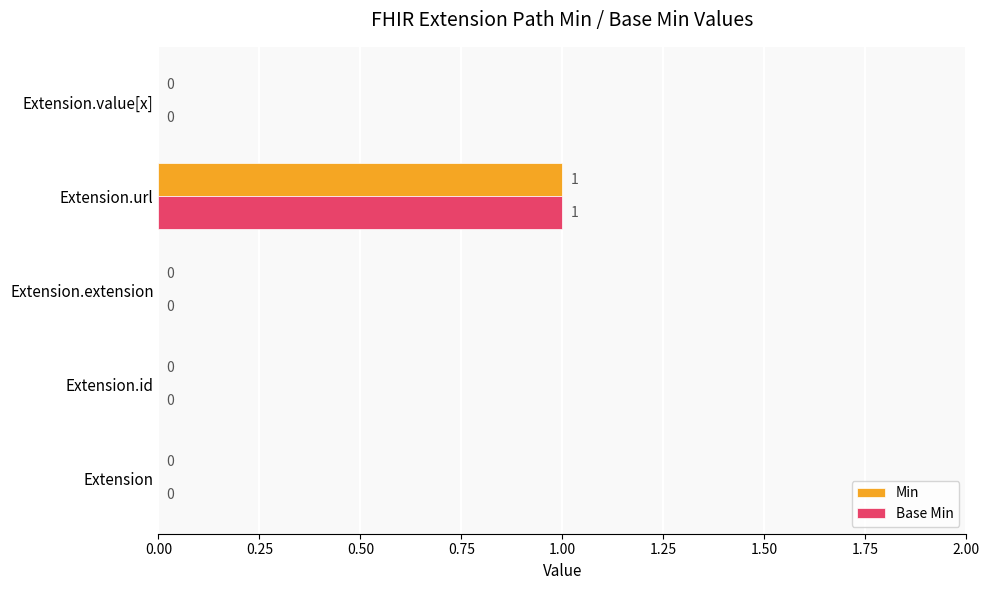

How many Min values are between 0 and 1?

5